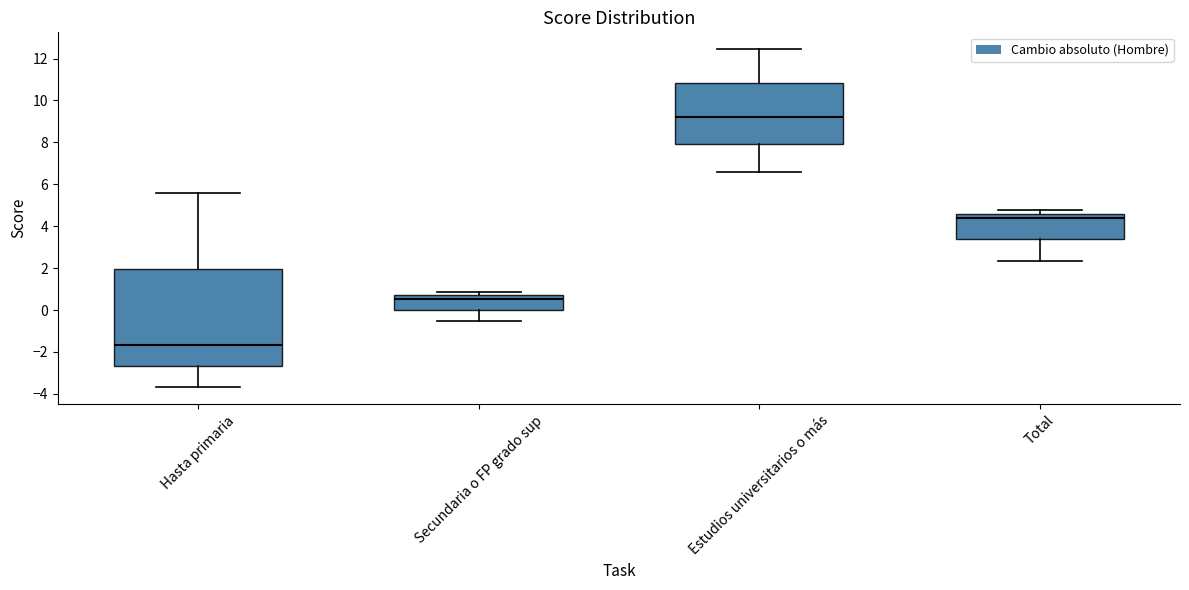

Which box's median line is the highest?

Estudios universitarios o más